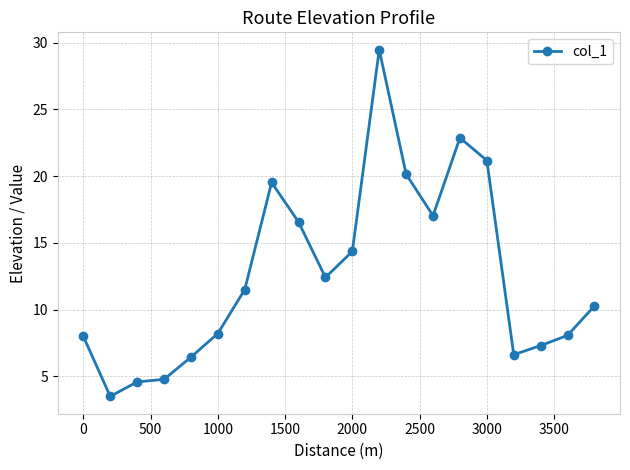

What is the sum of all values?

252.7